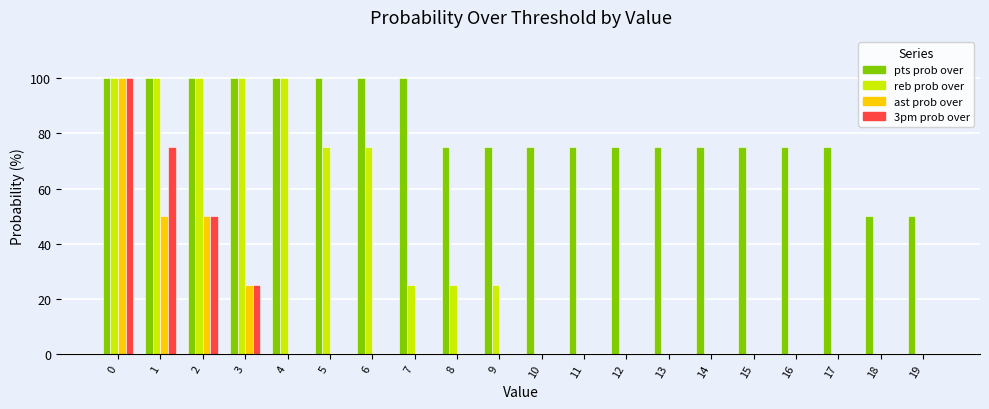

The pts prob over series shows 75 at 16. True or false?

True